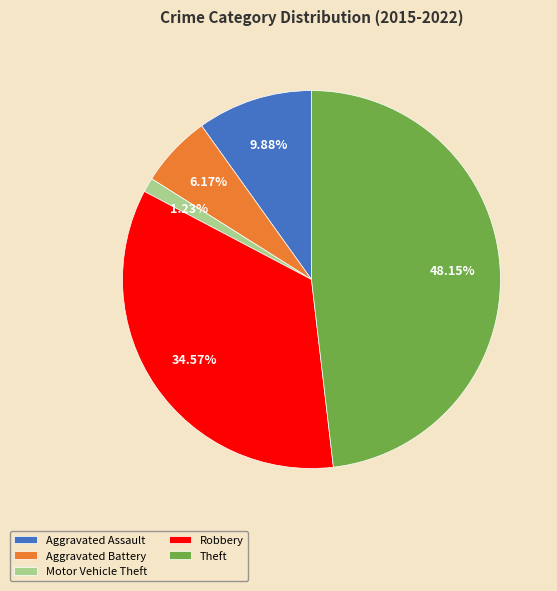

How many segments does this pie chart have?

5